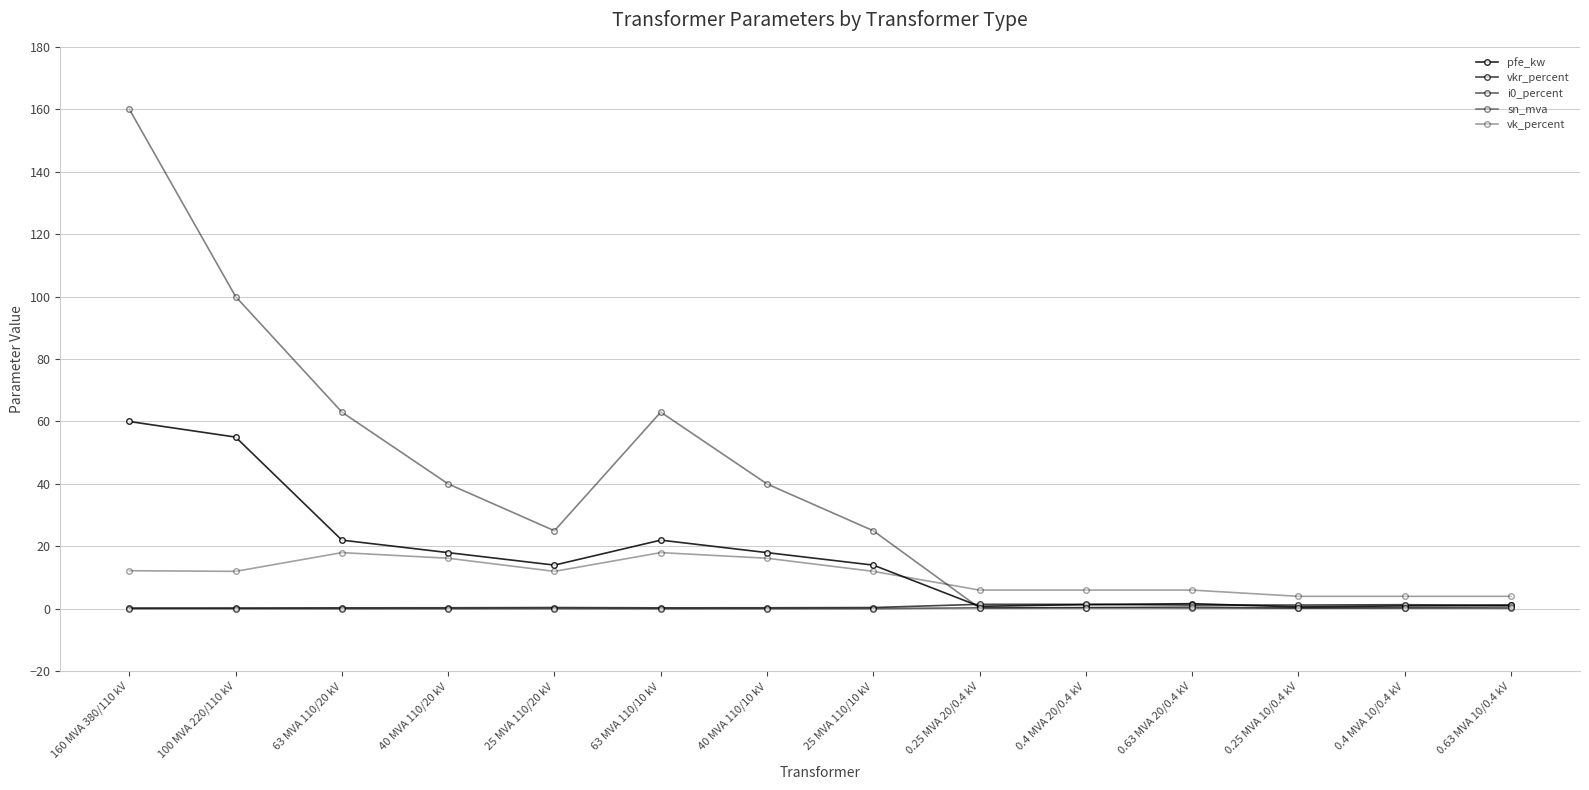

What is the difference between the maximum and minimum values in the pfe_kw series?

59.4